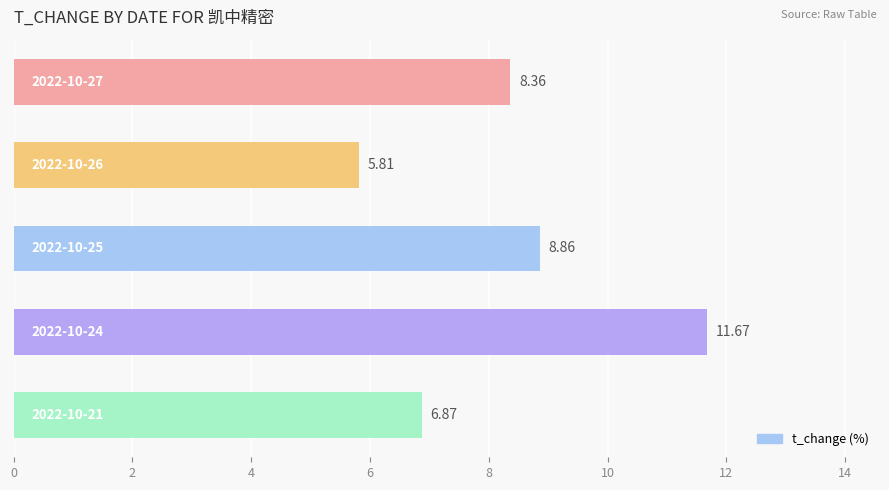

What is the average value?

8.3